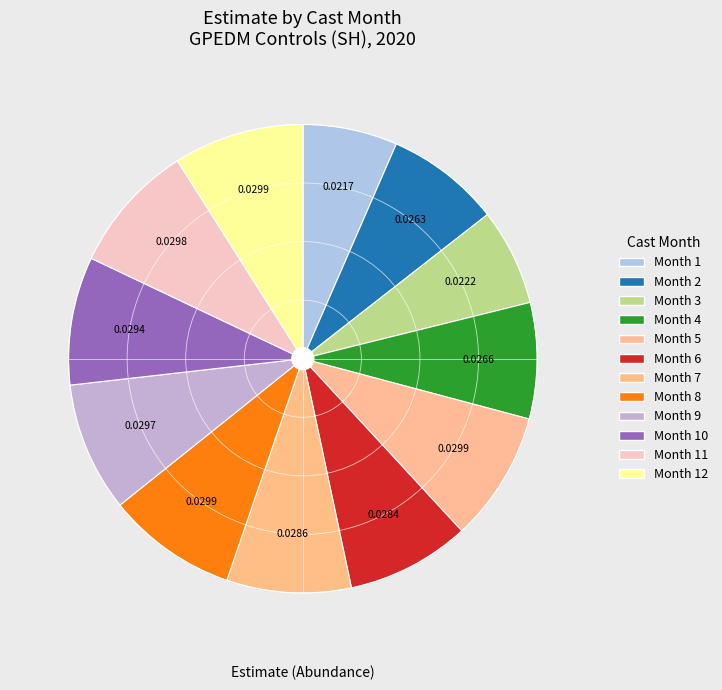

How many segments does this pie chart have?

12